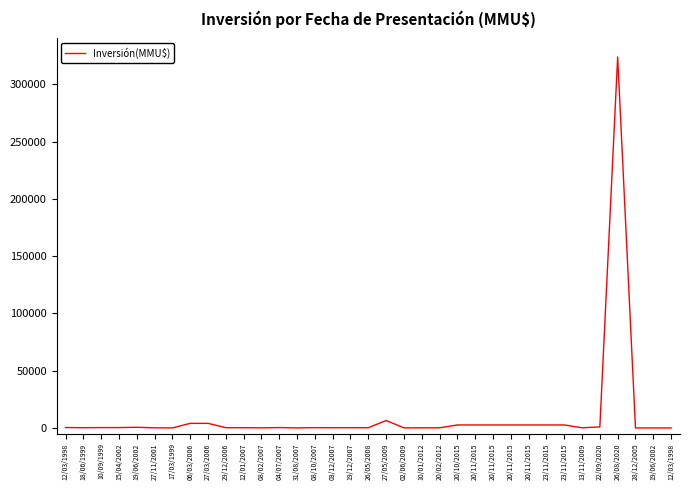

Where is the first local maximum?

19/06/2002